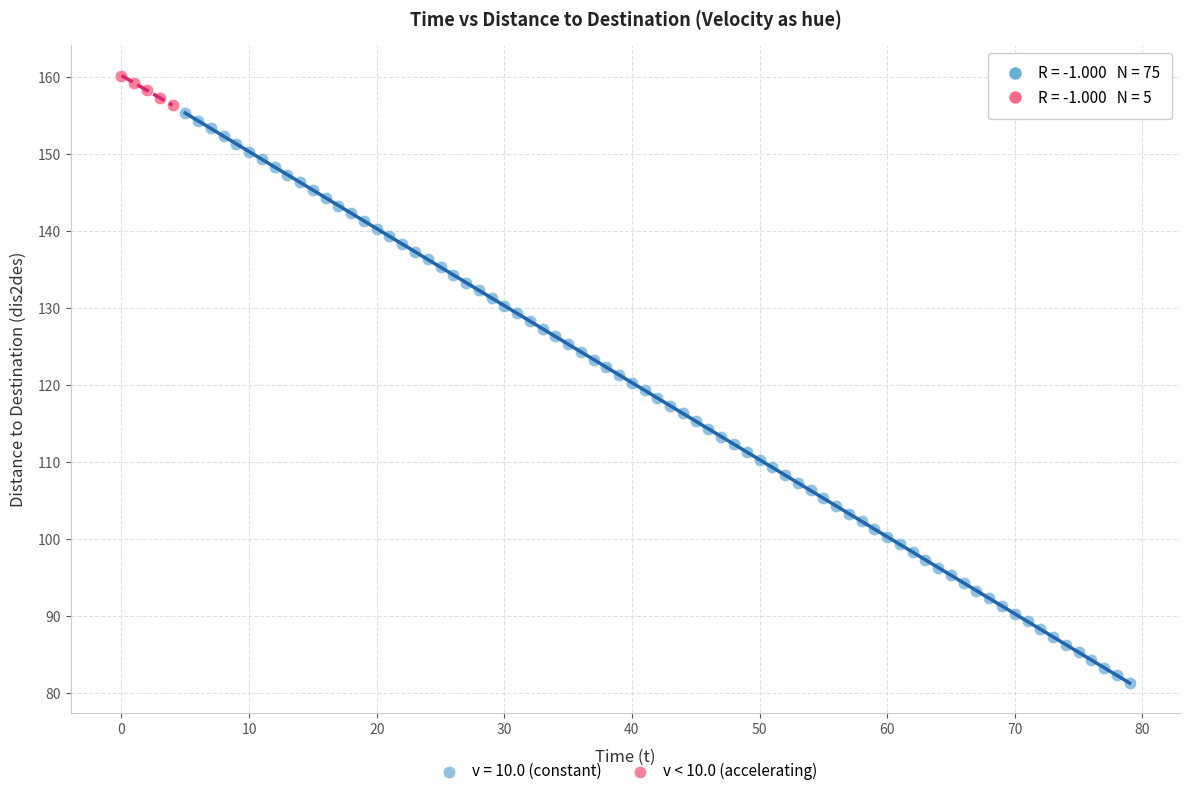

Which series contains the highest Y value?

v < 10.0 (accelerating)